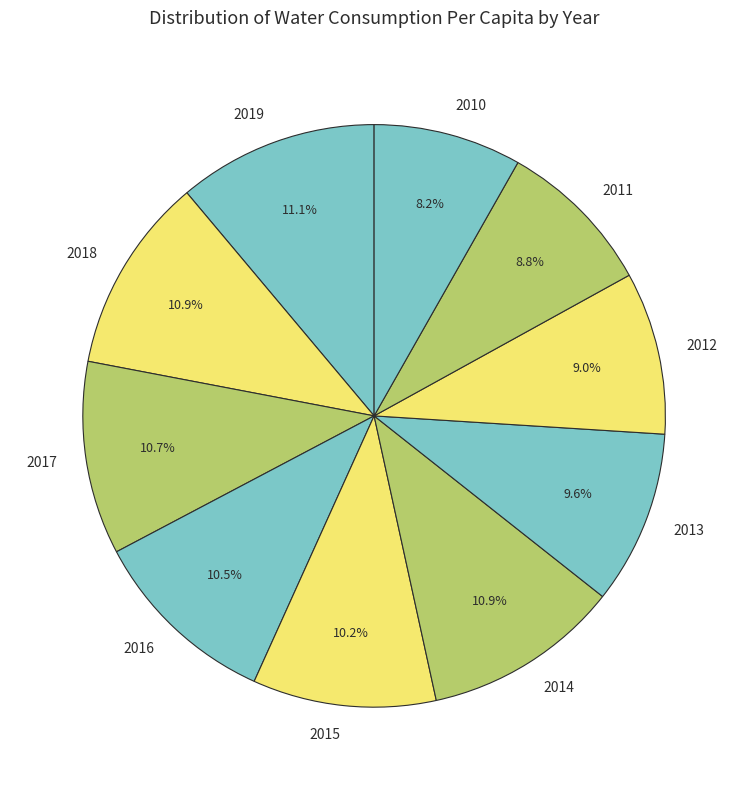

Count the number of slices in the pie.

10